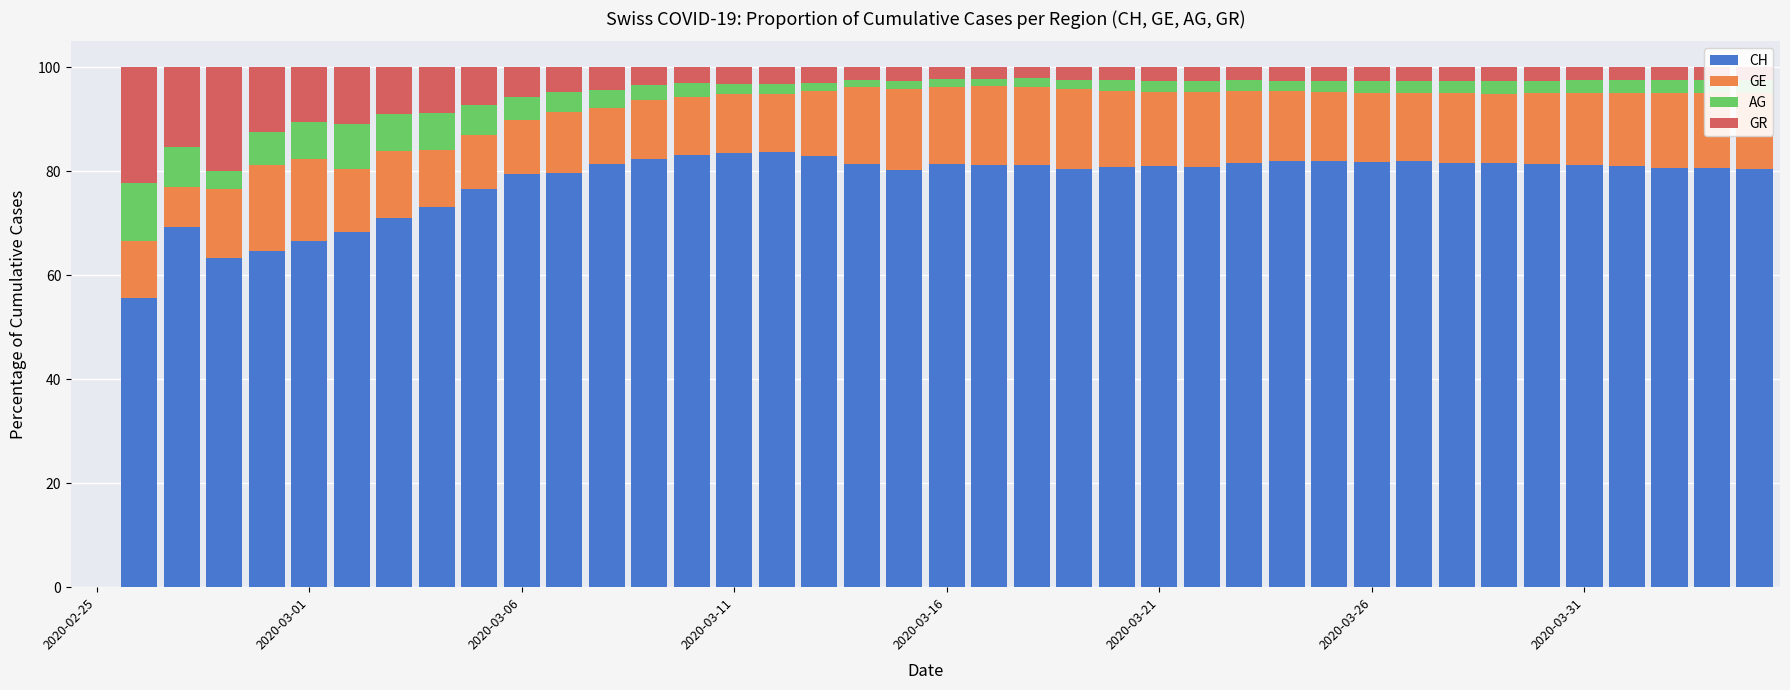

What is the highest value of the CH series?

83.7